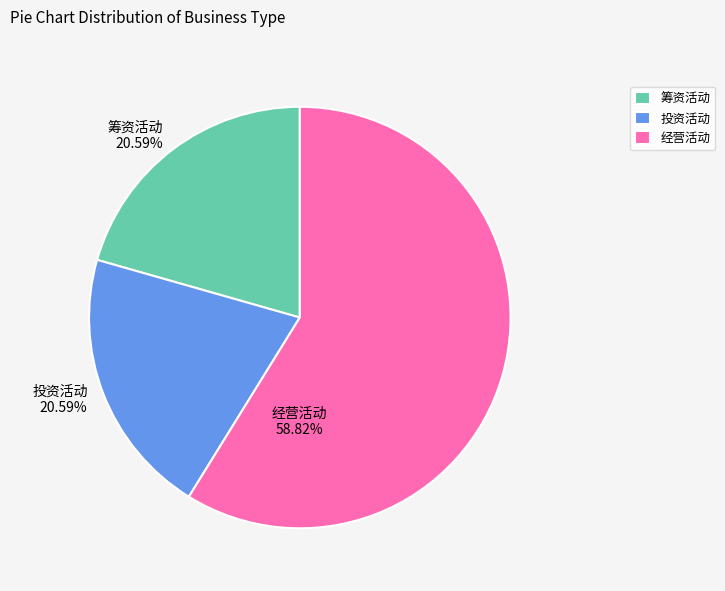

How many slices are in this pie chart?

3